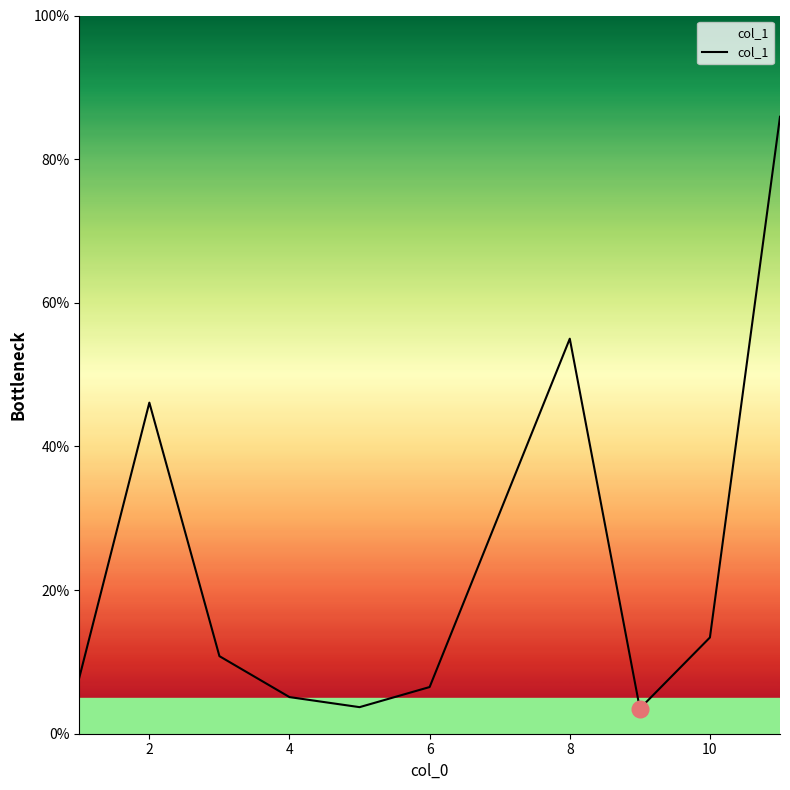

What is the difference between the maximum and minimum values?

82.4